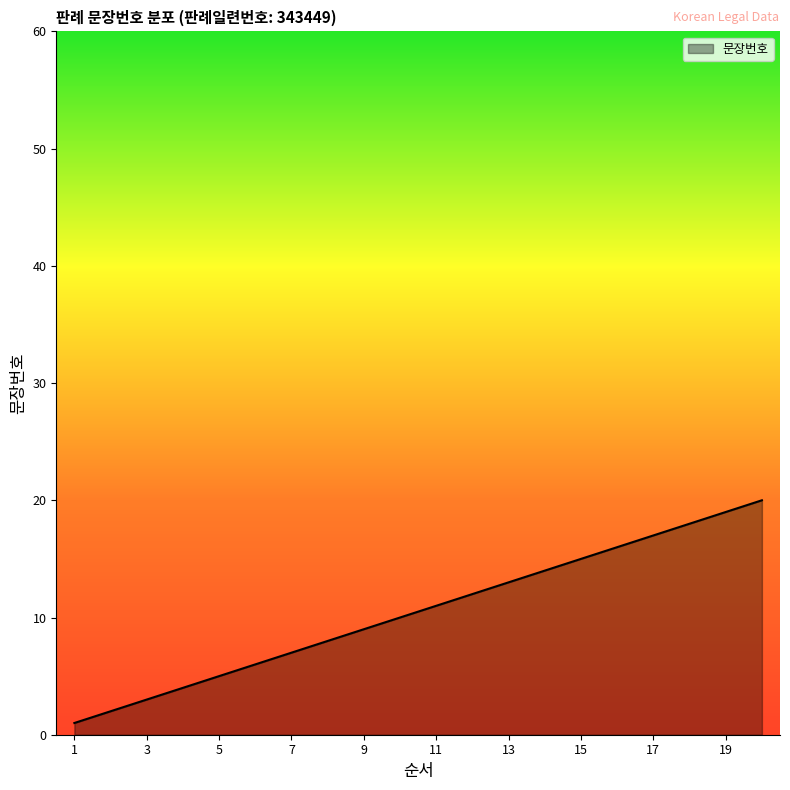

What is the maximum value shown in the chart?

20